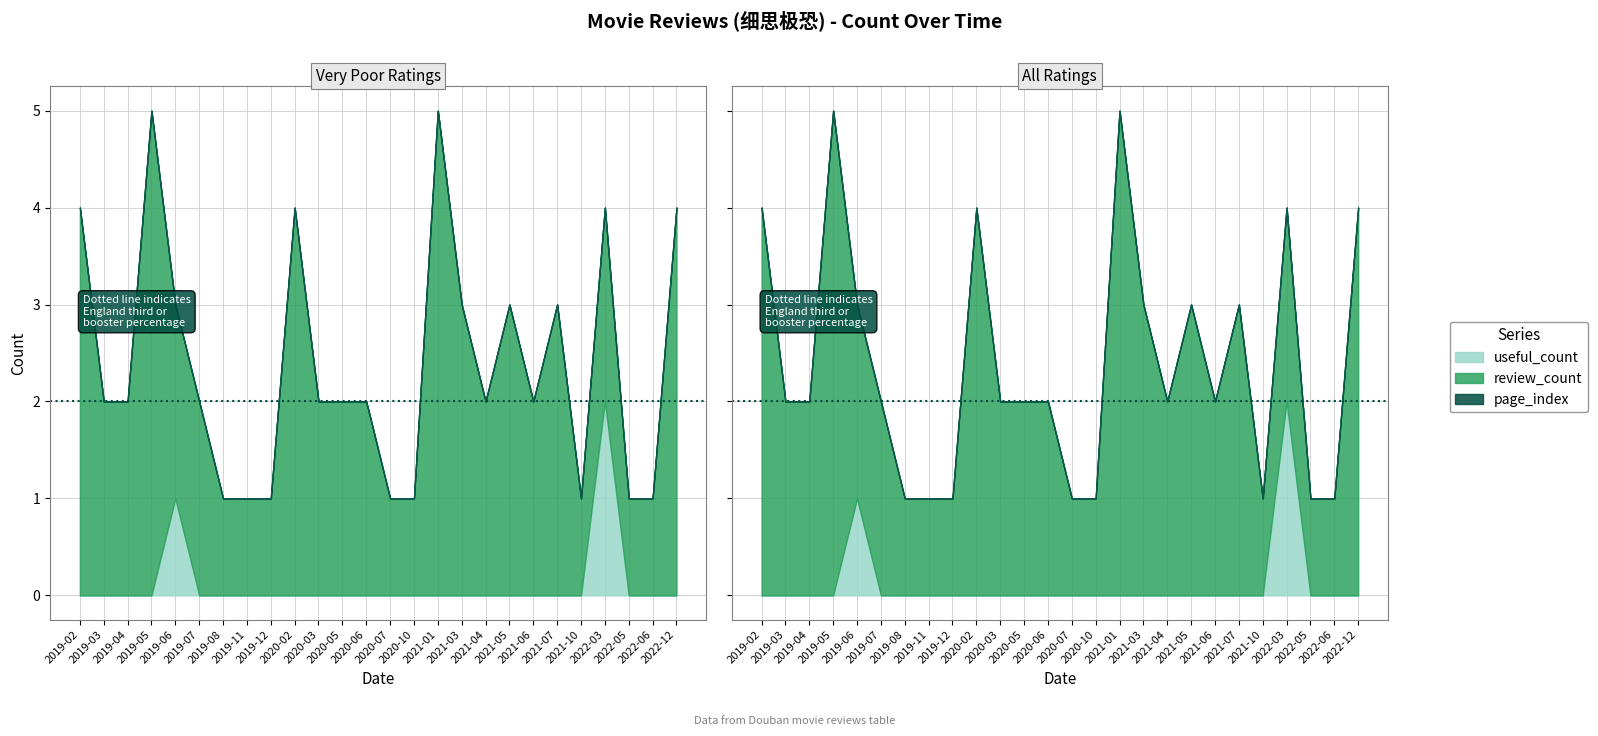

Which series changed the most between 2020-06 and 2021-10?

review_count